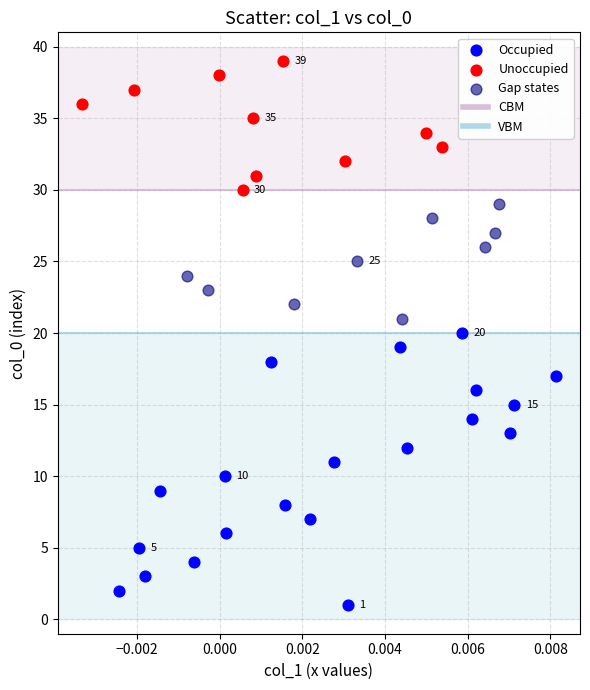

Which series contains the highest Y value?

Unoccupied